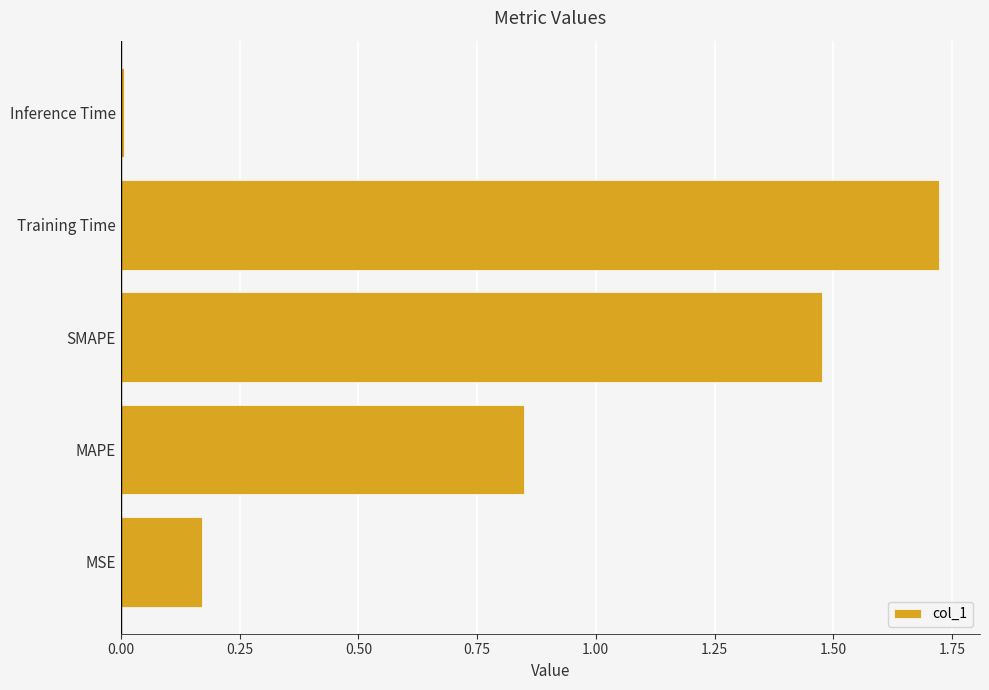

What is the change in value from MSE to SMAPE?

+1.3